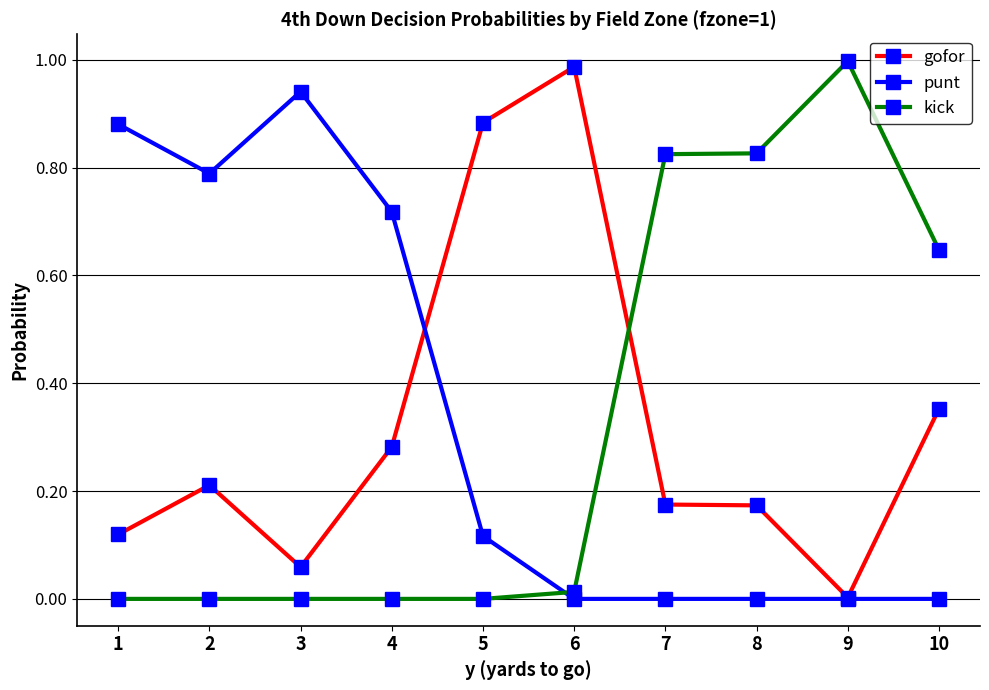

At how many categories does at least one series exceed 0?

10